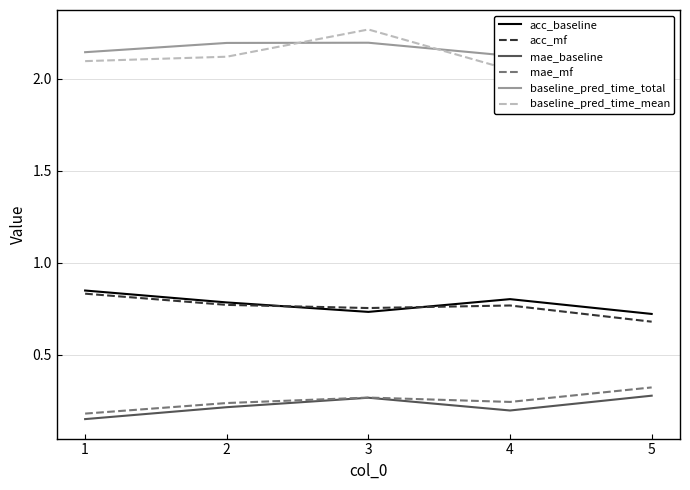

At which category does the chart reach its peak across all series?

3